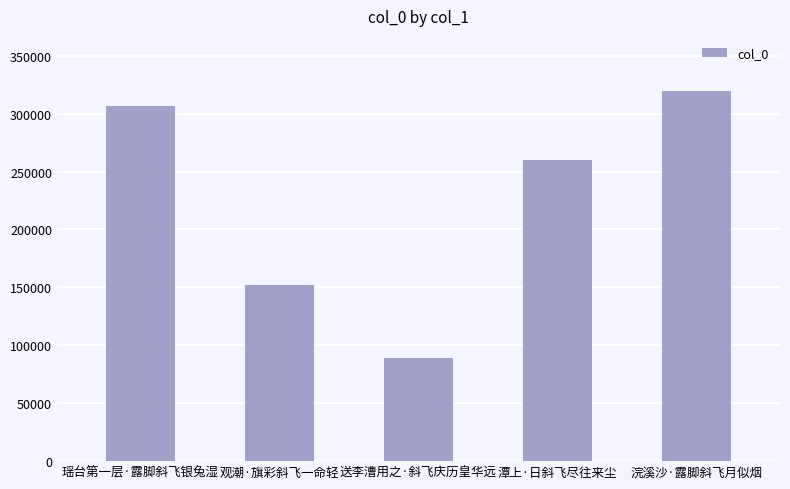

Approximately how many times larger is the value at 浣溪沙·露脚斜飞月似烟 compared to 送李漕用之·斜飞庆历皇华远?

3.6